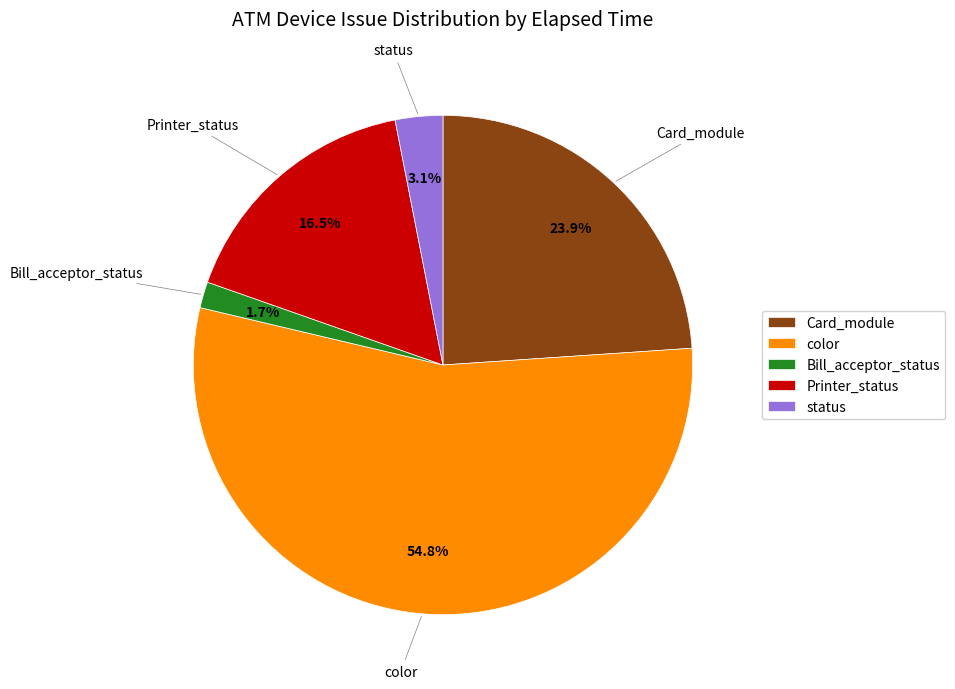

Is it true that Card_module is 6% of the pie?

False